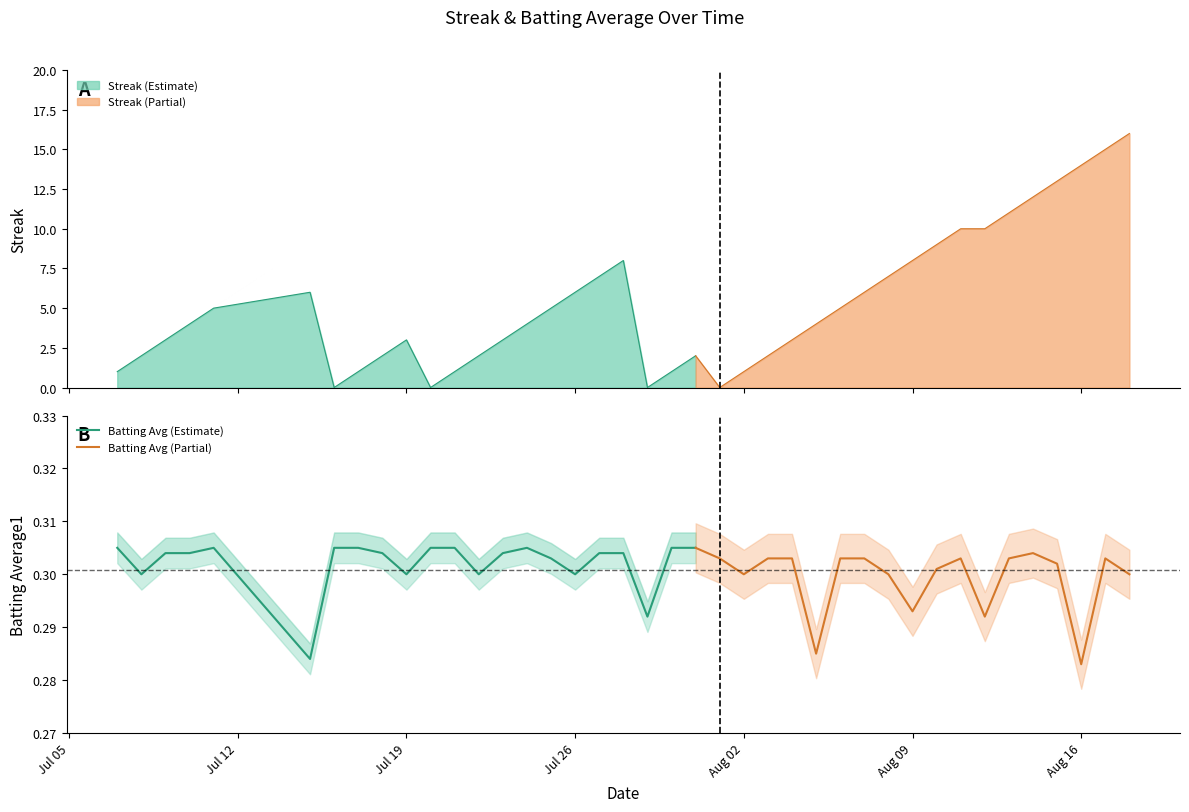

Reading left to right, what are all the values shown in this chart?

Streak: 1.0	2.0	3.0	4.0	5.0	6.0	0.0	1.0	2.0	3.0	0.0	1.0	2.0	3.0	4.0	5.0	6.0	7.0	8.0	0.0	1.0	2.0	0.0	1.0	2.0	3.0	4.0	5.0	6.0	7.0	8.0	9.0	10.0	10.0	11.0	12.0	13.0	14.0	15.0	16.0
Batting Average1: 0.3	0.3	0.3	0.3	0.3	0.3	0.3	0.3	0.3	0.3	0.3	0.3	0.3	0.3	0.3	0.3	0.3	0.3	0.3	0.3	0.3	0.3	0.3	0.3	0.3	0.3	0.3	0.3	0.3	0.3	0.3	0.3	0.3	0.3	0.3	0.3	0.3	0.3	0.3	0.3